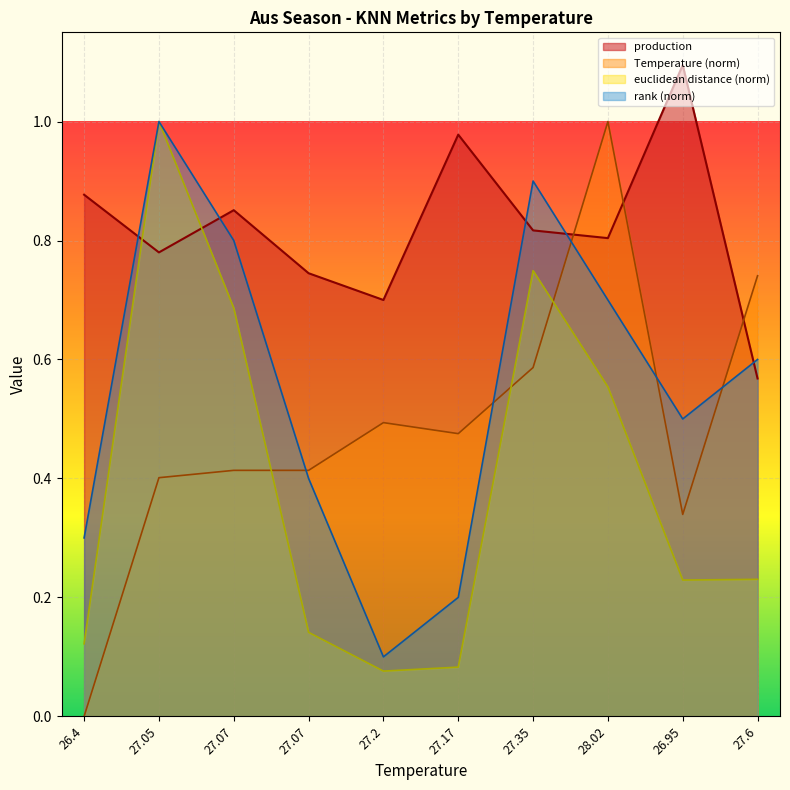

What is the label of the 7th point from the left?

27.35